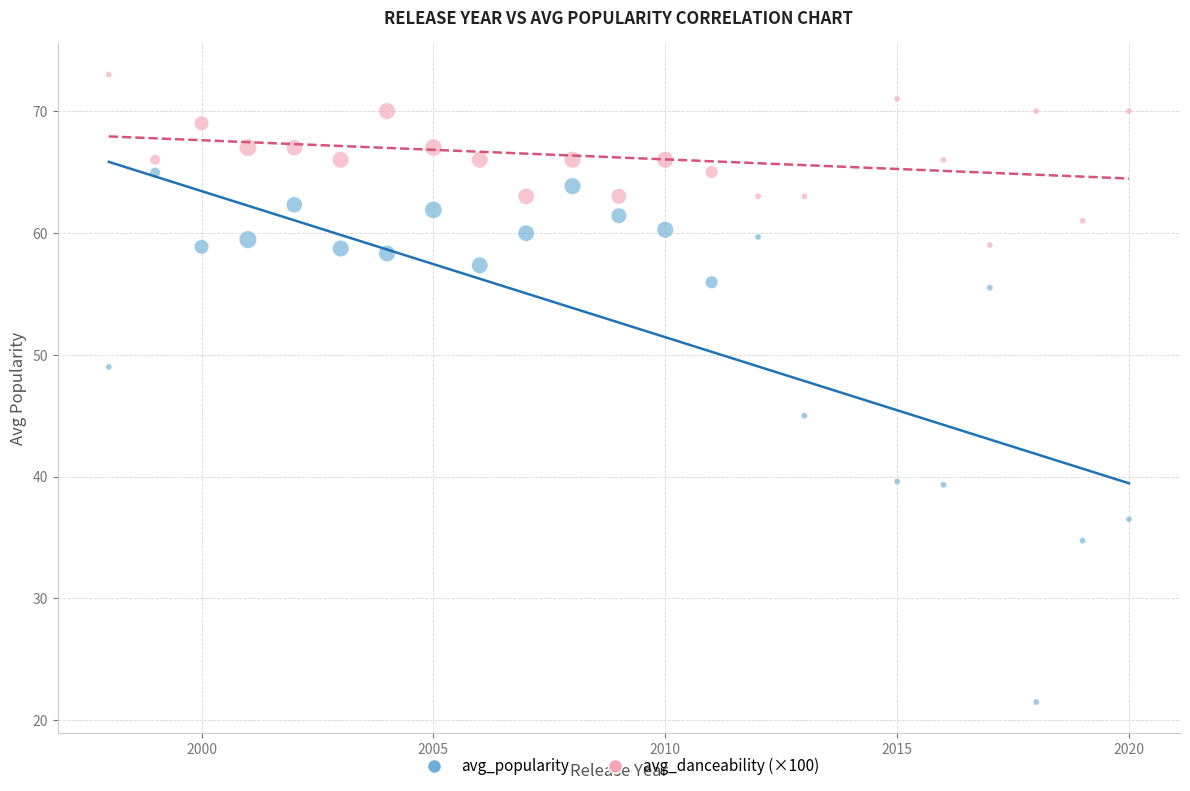

Which series reaches the minimum Y coordinate?

avg_popularity